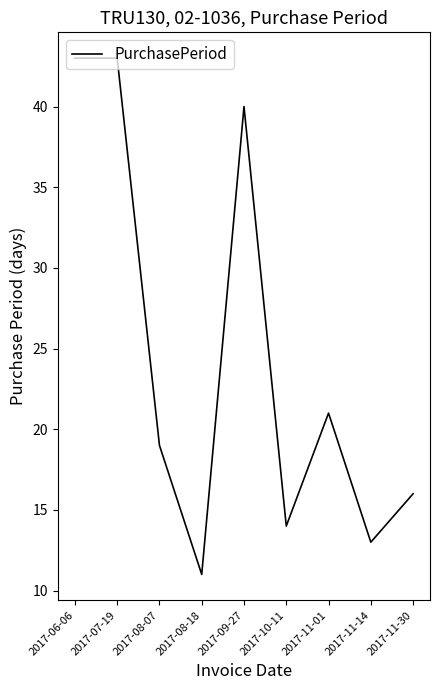

What is the difference between the values at 2017-10-11 and 2017-11-30?

2